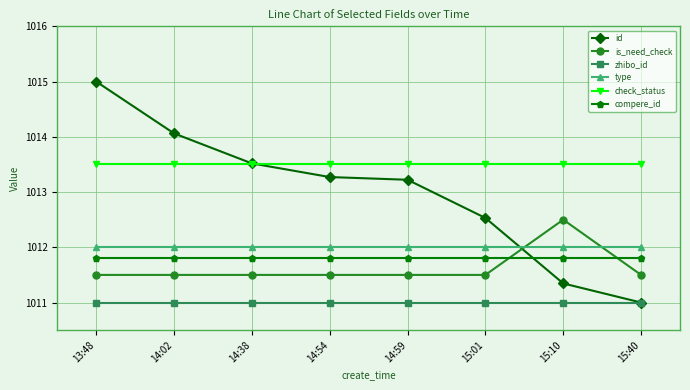

What is the sum of all type values?

8096.0